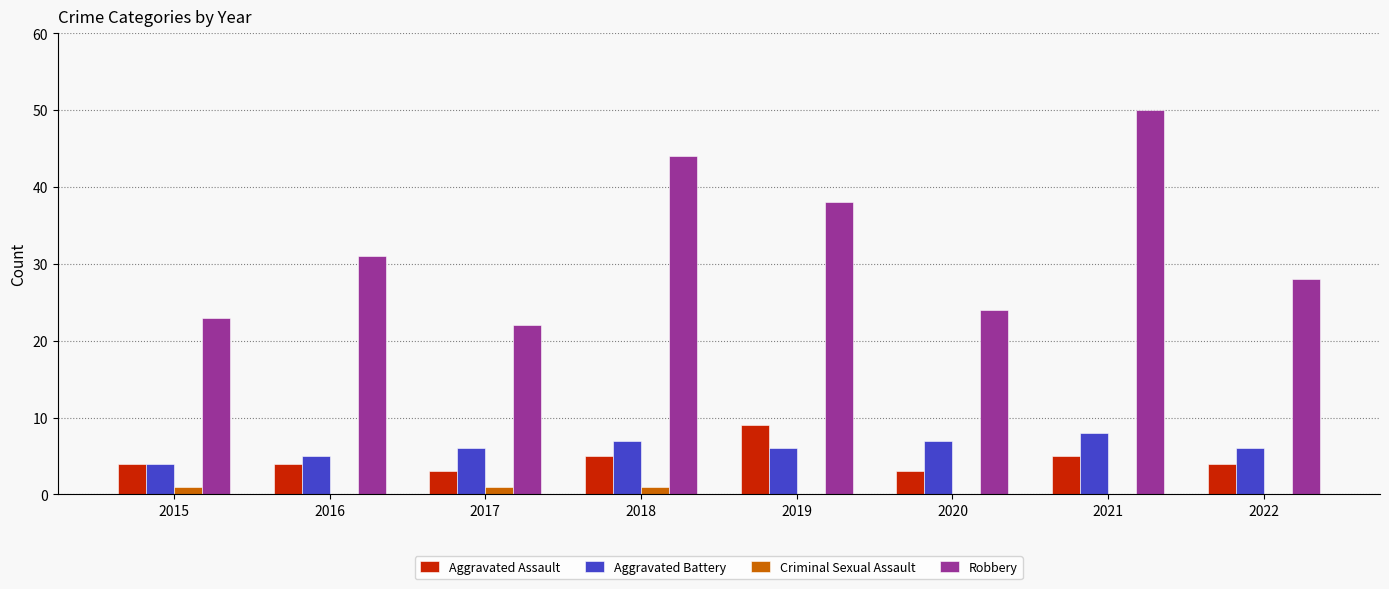

Is it true that Aggravated Battery equals 3 at 2021?

False